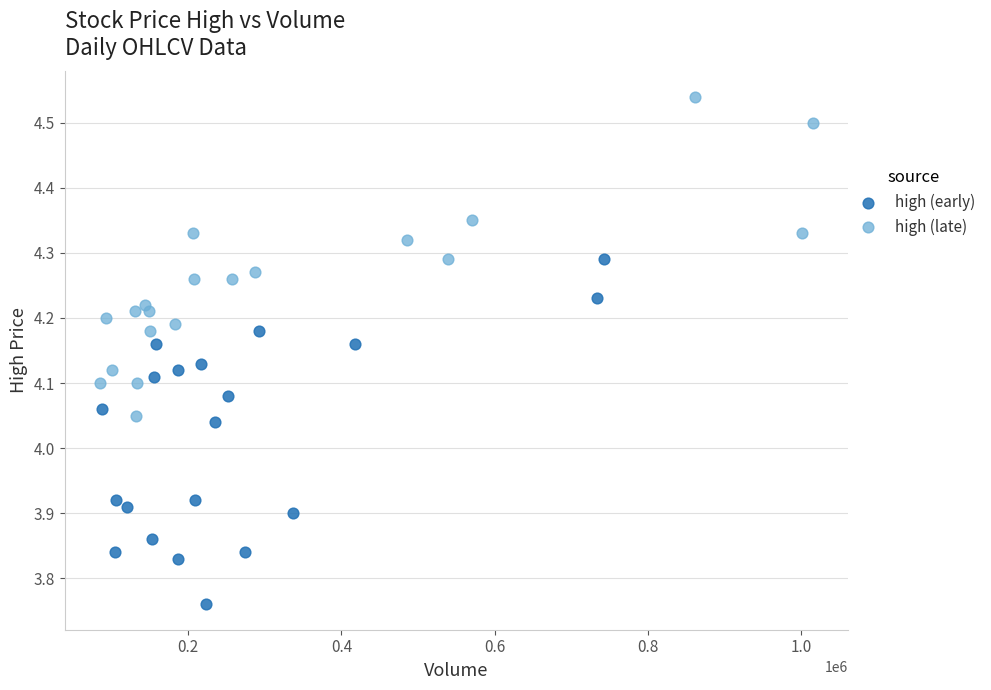

Which series contains the highest Y value?

high (late)